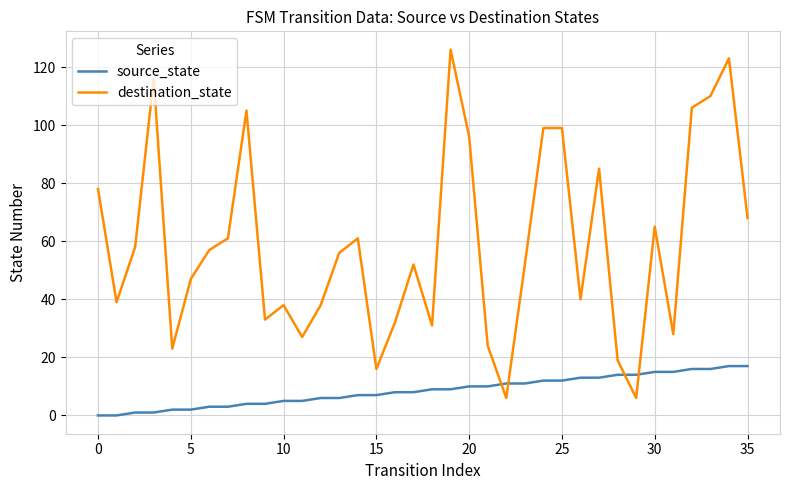

What is the highest value of the source_state series?

17